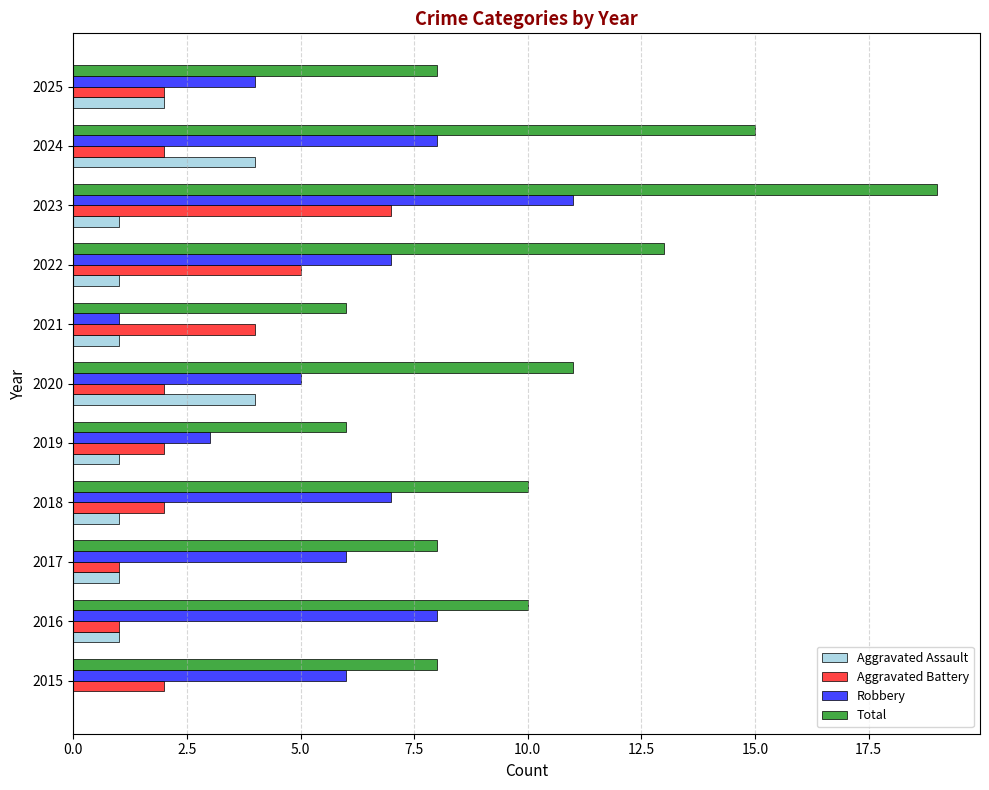

What is the sum of the Total values at 2017 and 2022?

21